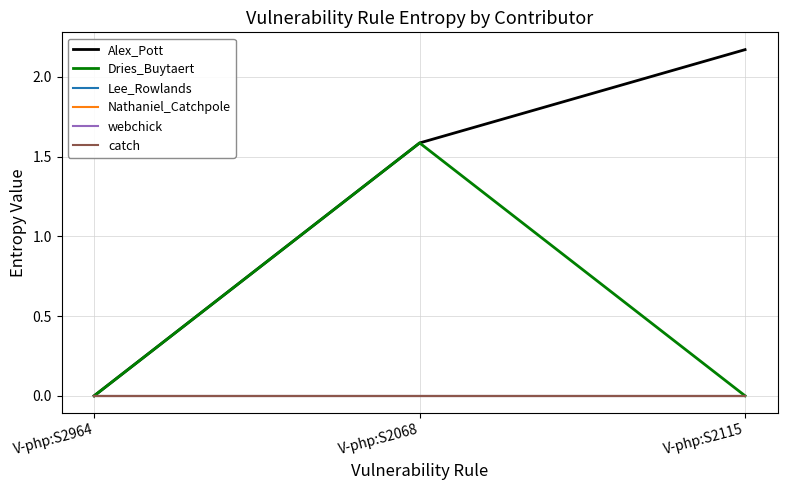

Does the chart display data point markers on the line(s)?

No